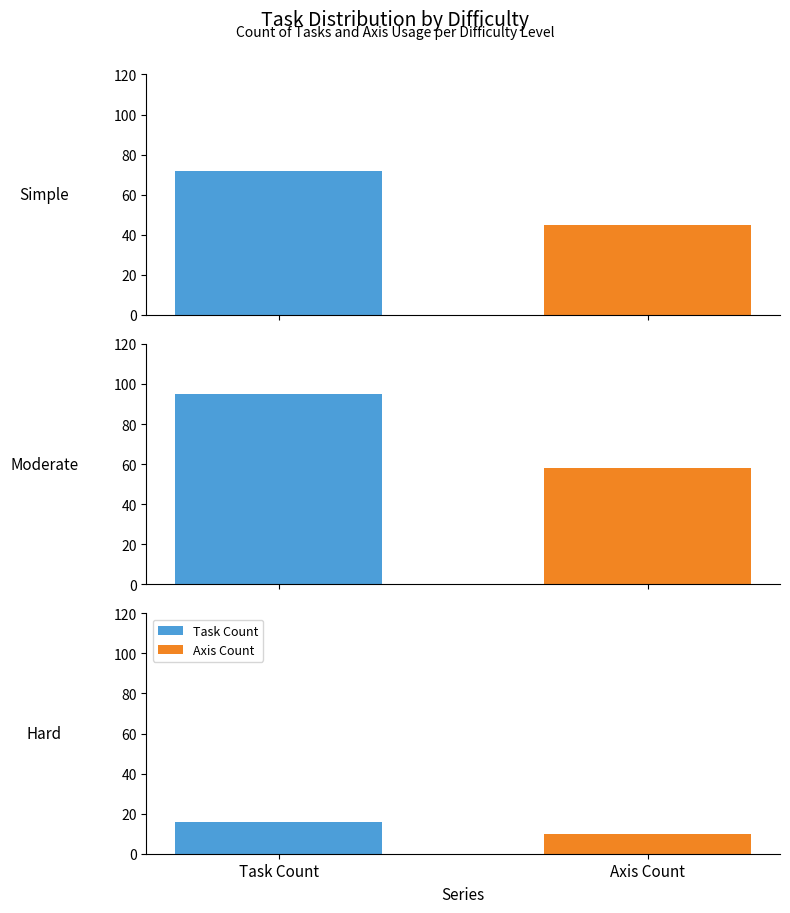

List the labels in order of Axis Count value, largest first.

1, 0, 2